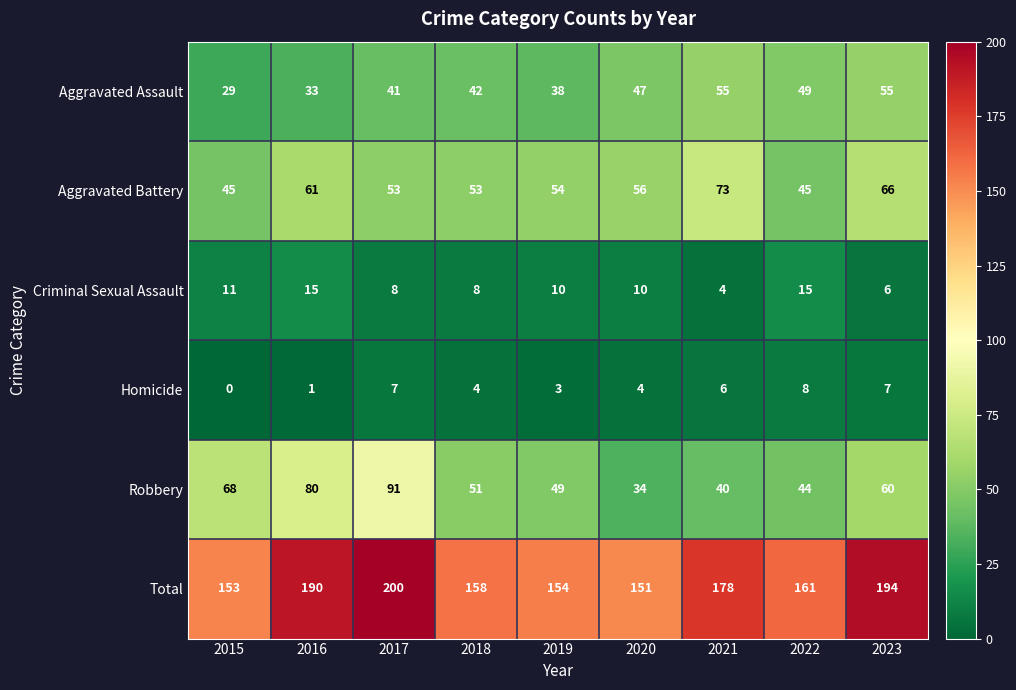

What is the maximum value shown in the chart?

200